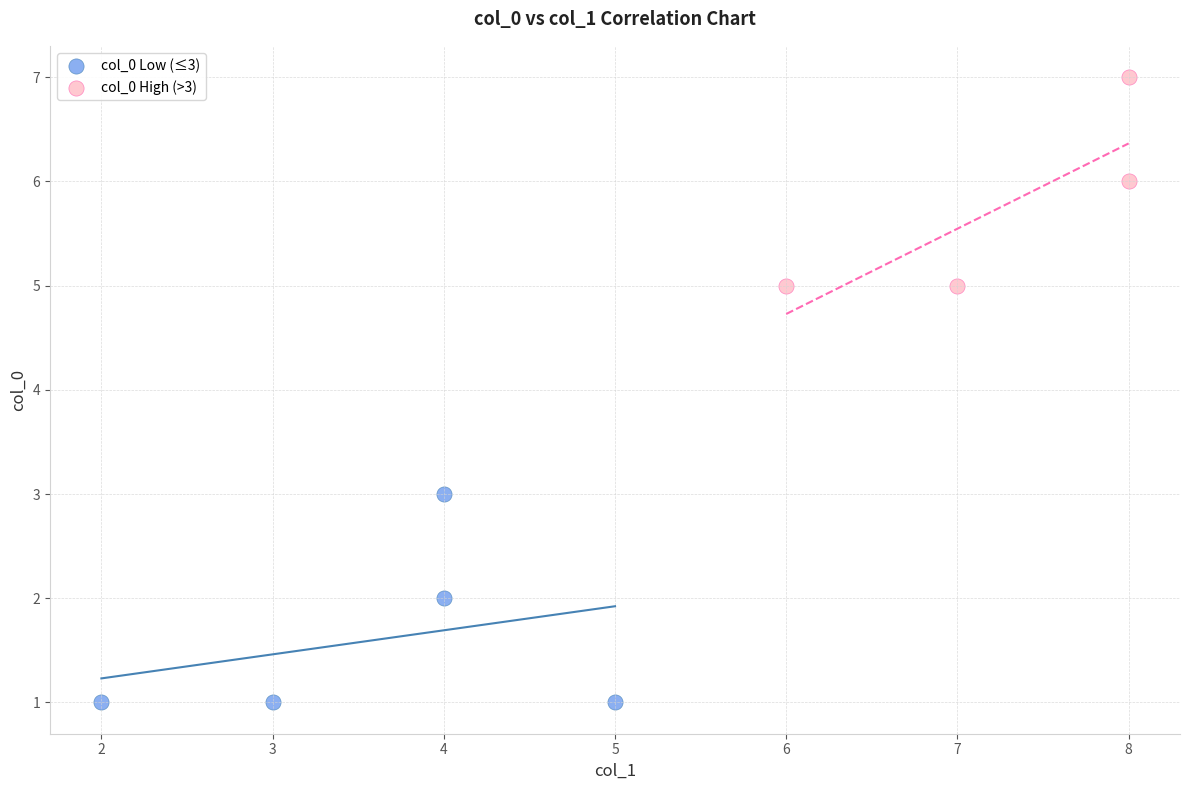

Which series contains the highest Y value?

col_0 High (>3)